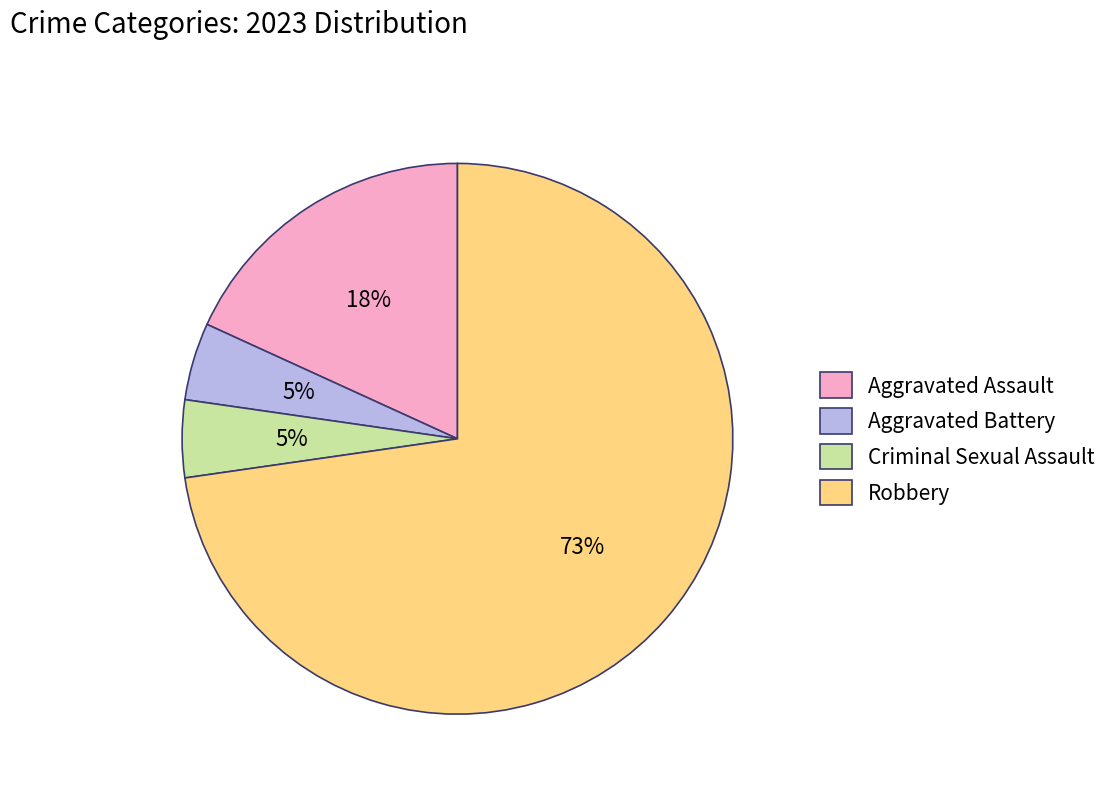

To the nearest percent, what is the combined percentage of Aggravated Battery and Aggravated Assault?

23%